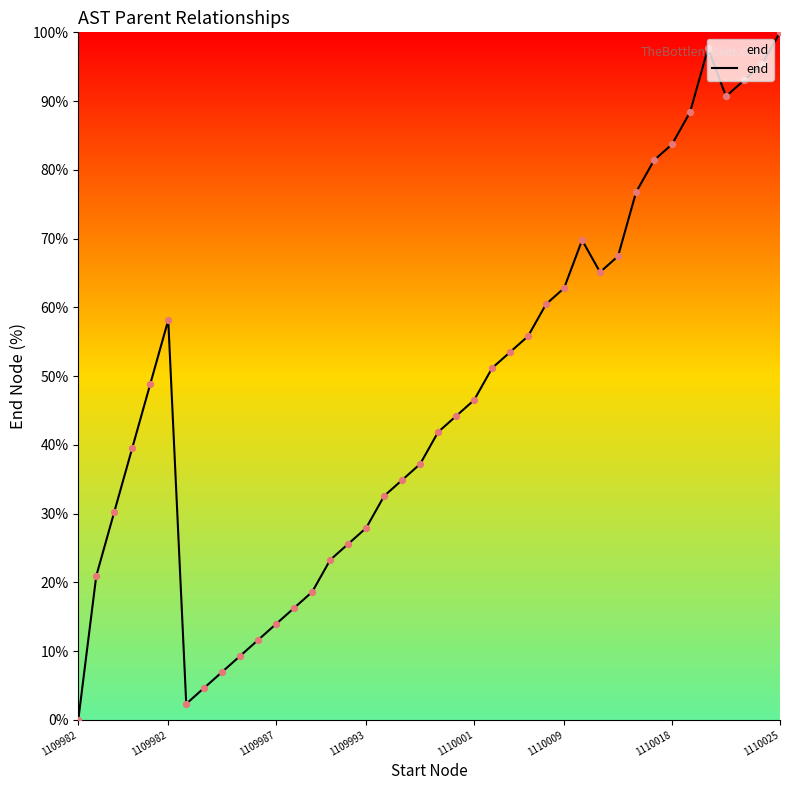

What is the difference between the maximum and minimum values?

100.0